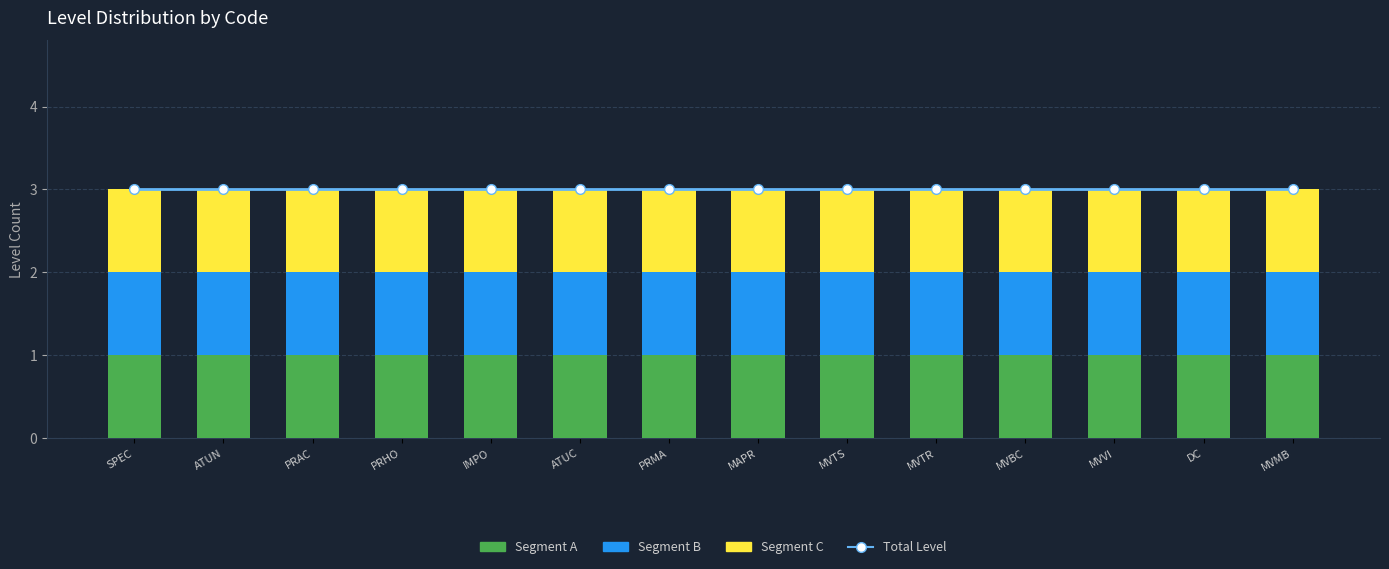

What is the highest value of the Total Level series?

3